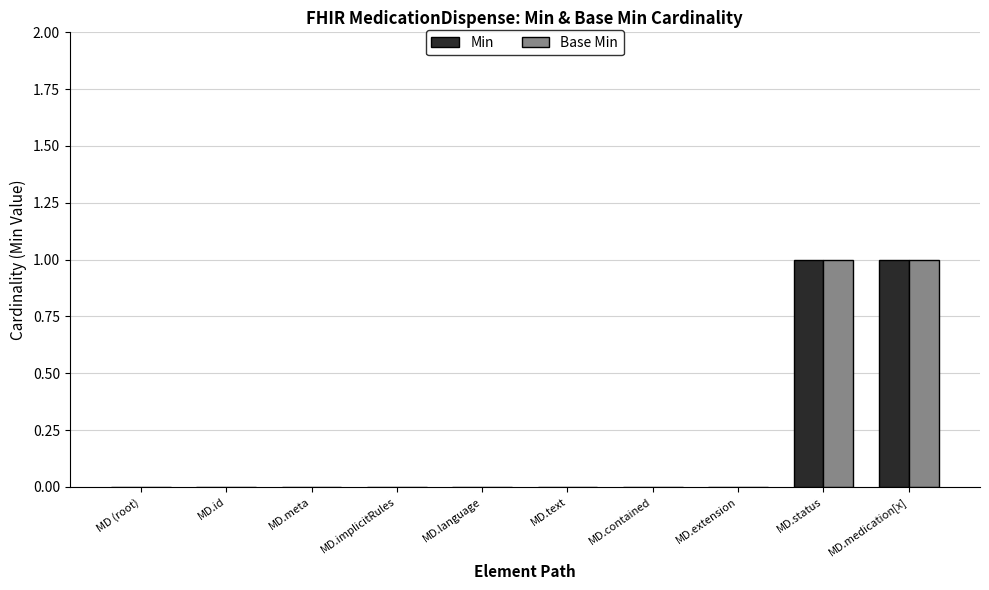

Count the Base Min values in the range 0 to 1.

10